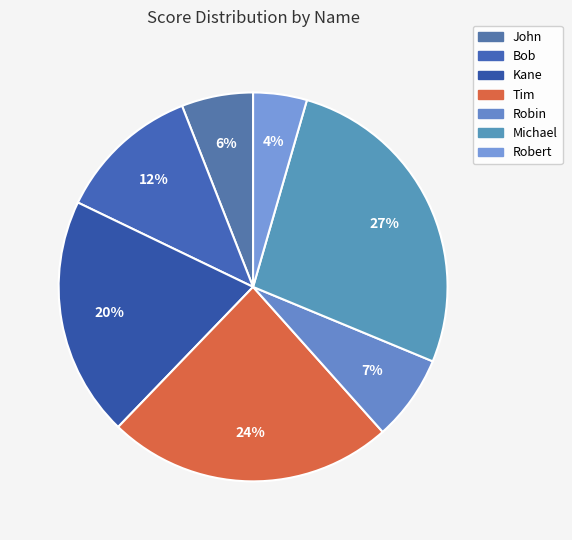

How many segments does this pie chart have?

7